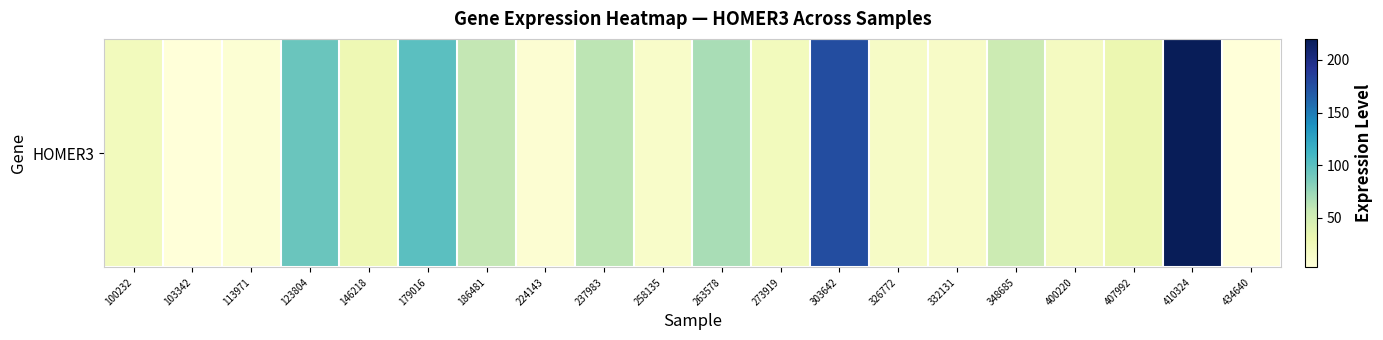

What value does the data have at 123804?

93.7